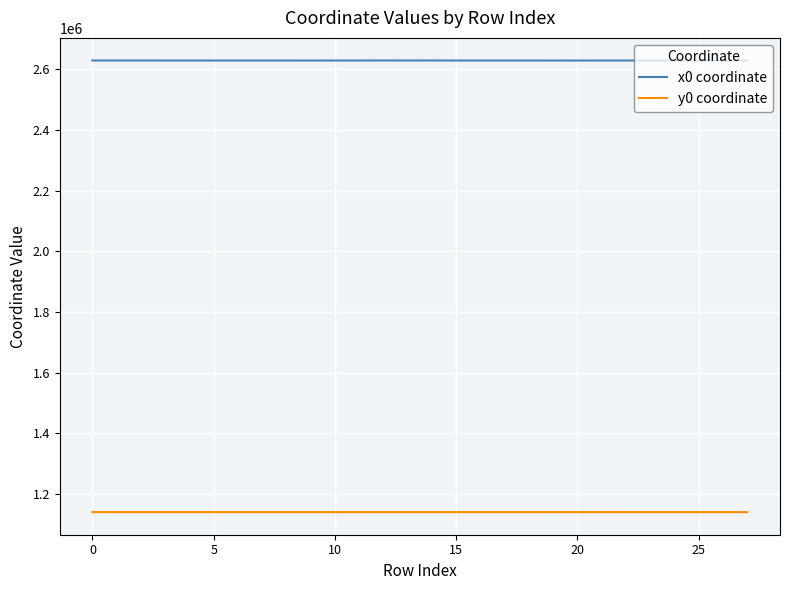

Count the number of data series in this chart.

2